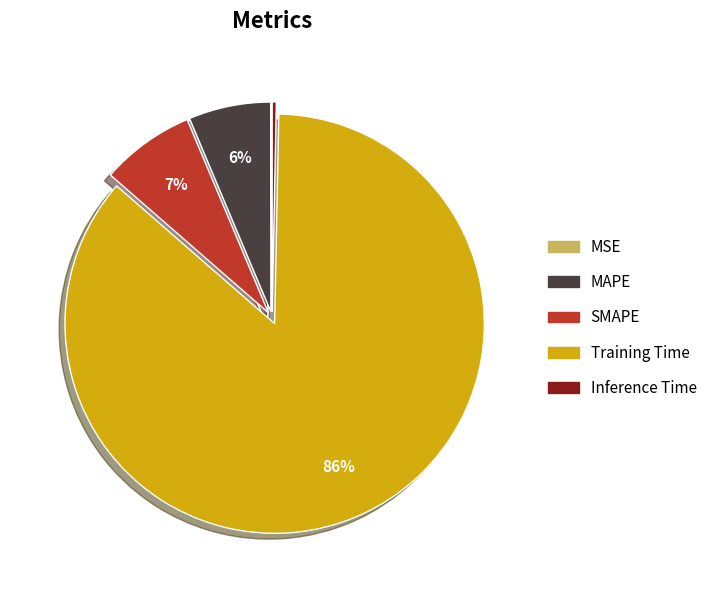

To the nearest percent, what is the average slice percentage?

20%